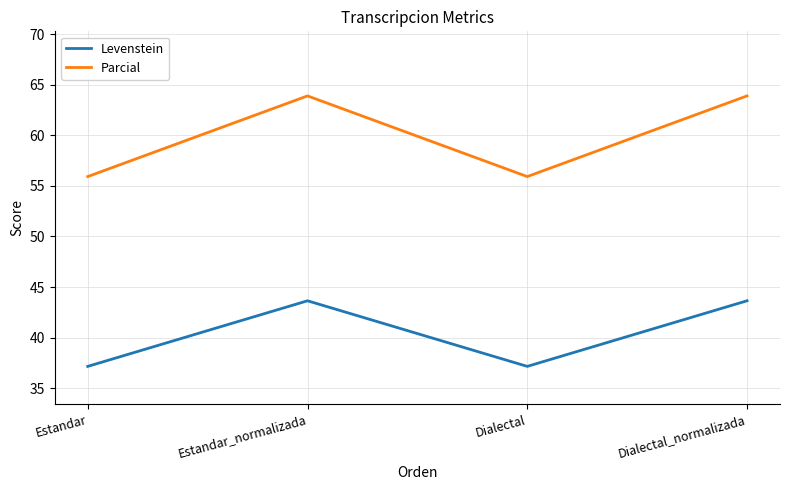

How many interior local valleys does the Levenstein series have?

1